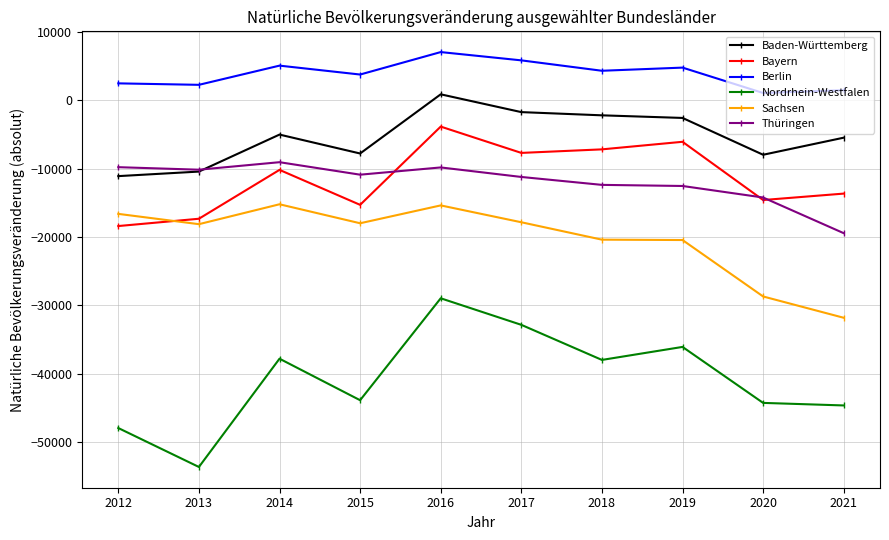

Is it true that Sachsen equals -25250 at 2015?

False